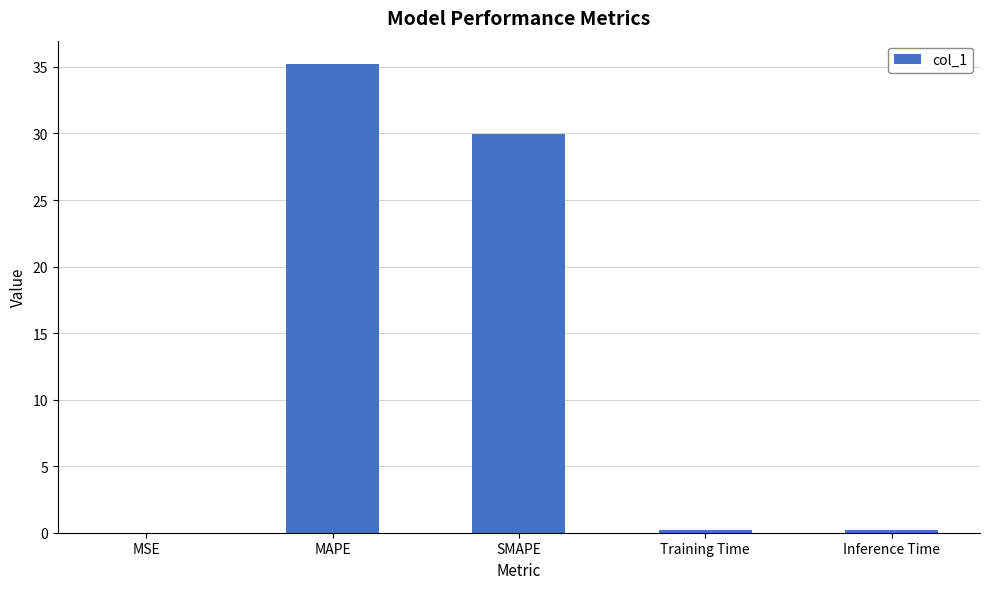

What is the greatest value displayed?

35.2